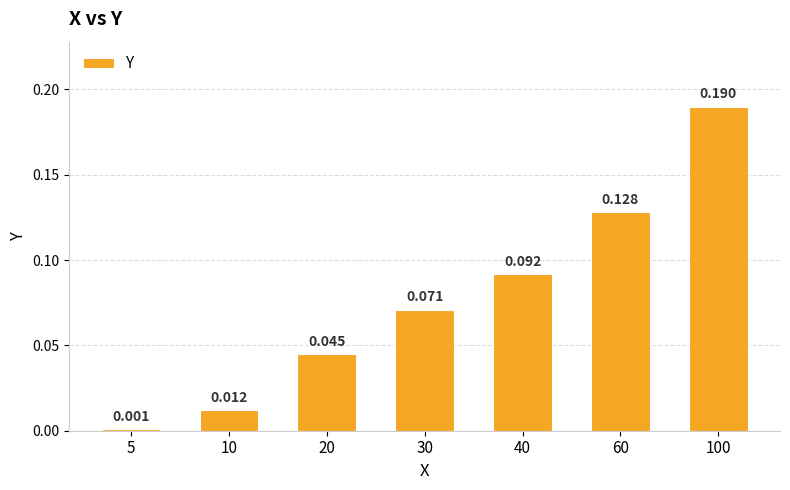

What is the average value?

0.1